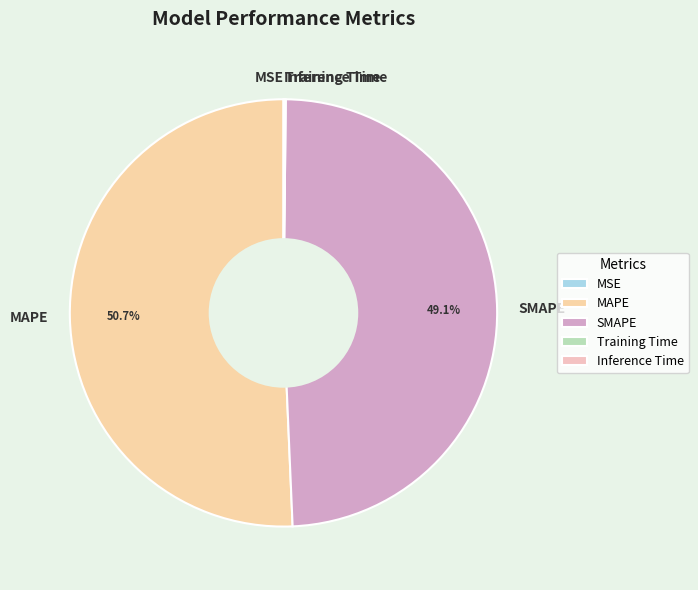

What percentage is NOT represented by SMAPE?

50.9%